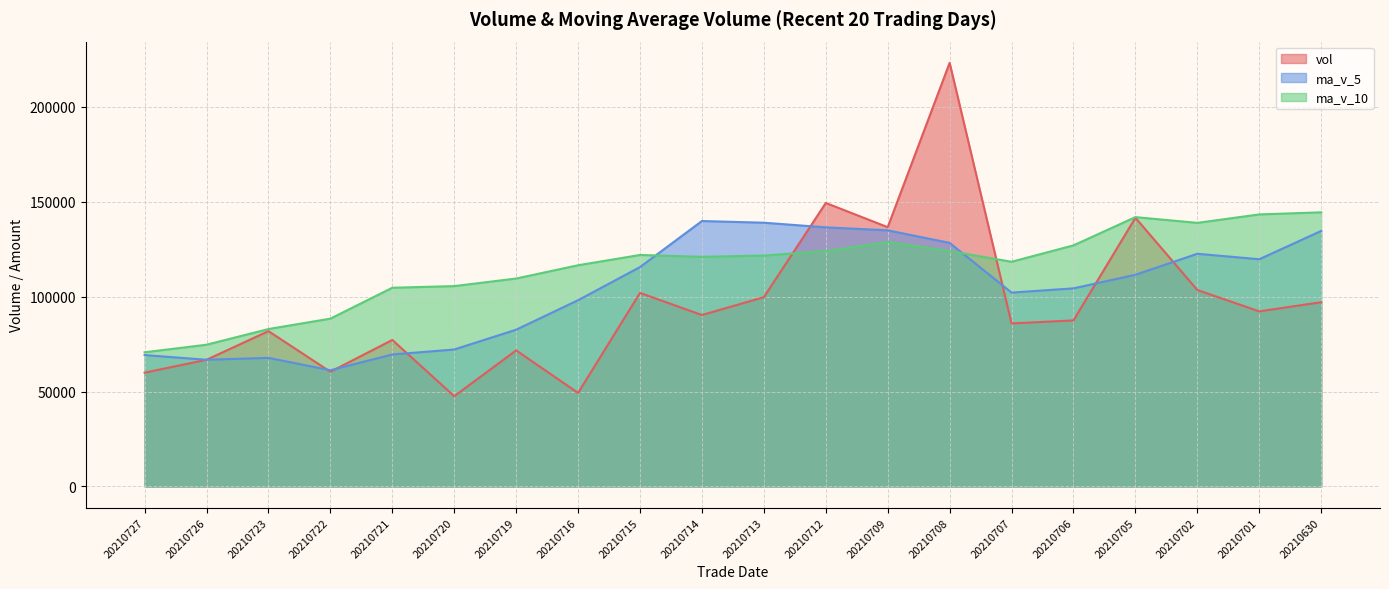

What is the difference between the second highest and minimum values in the vol series?

101792.0